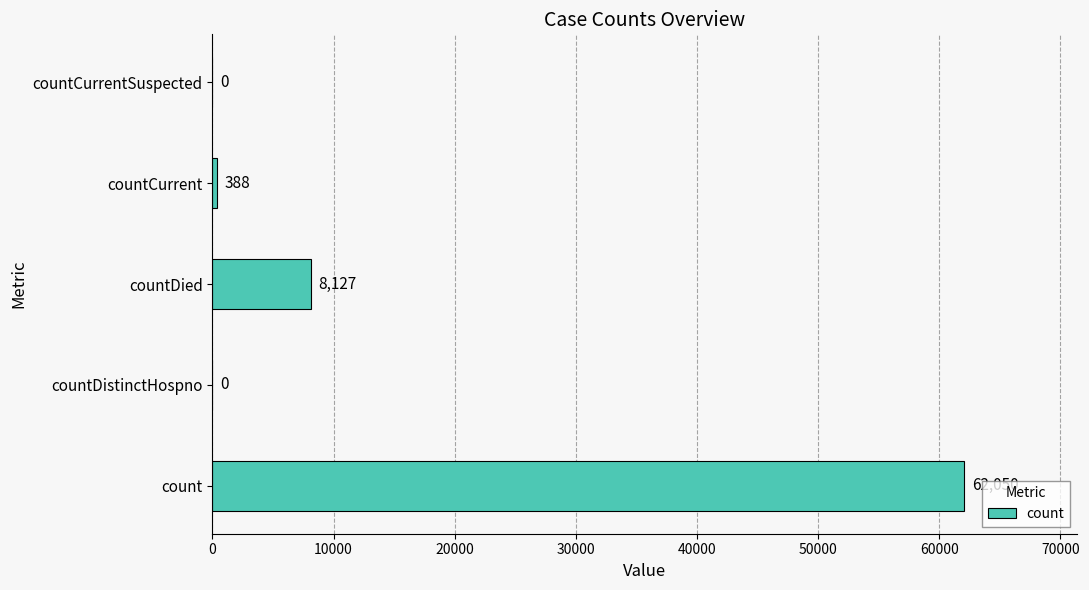

What is the change in value from countDistinctHospno to countCurrent?

+388